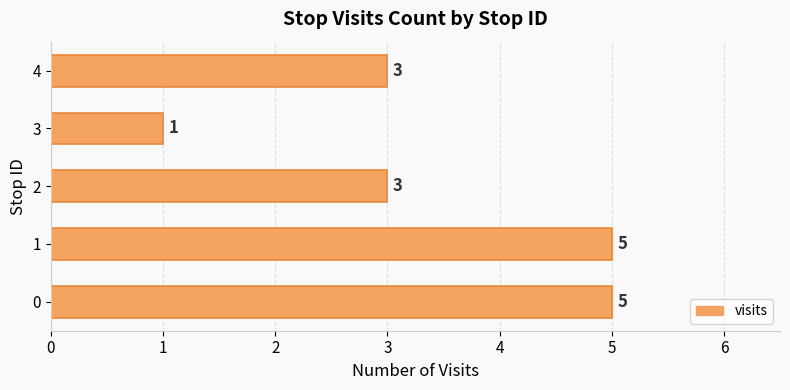

What value does the data have at 1?

5